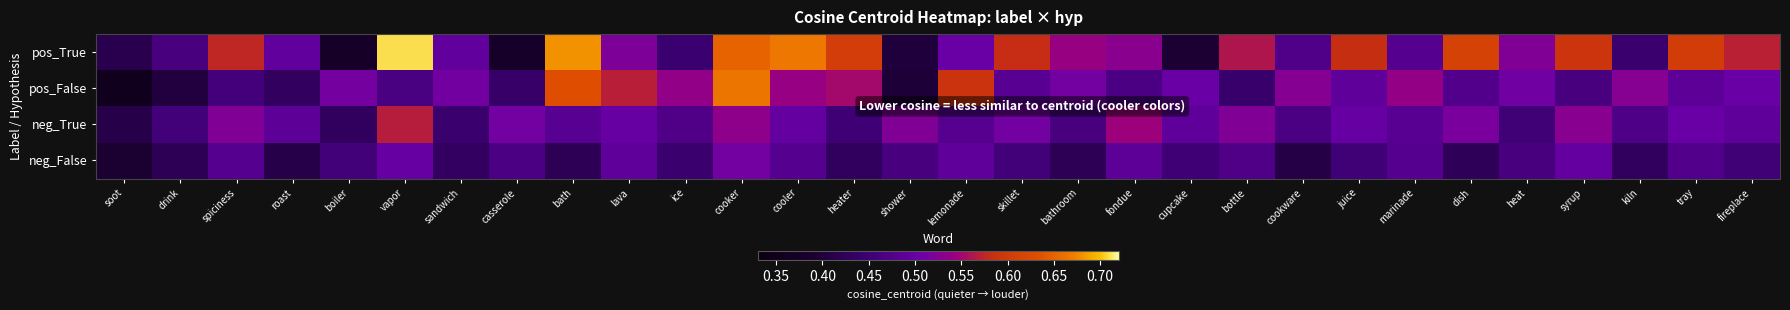

Between fondue and bottle, which series saw the biggest shift?

pos_True